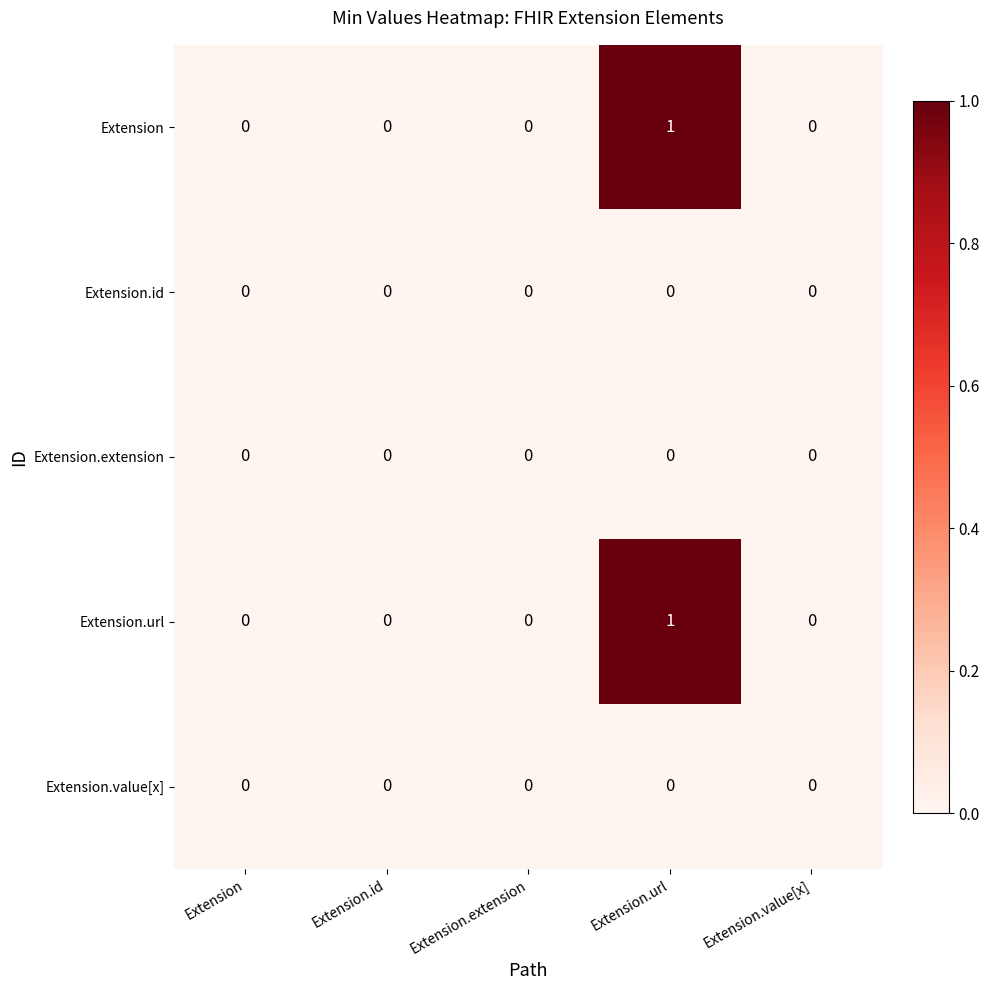

What is the maximum value shown in the chart?

1